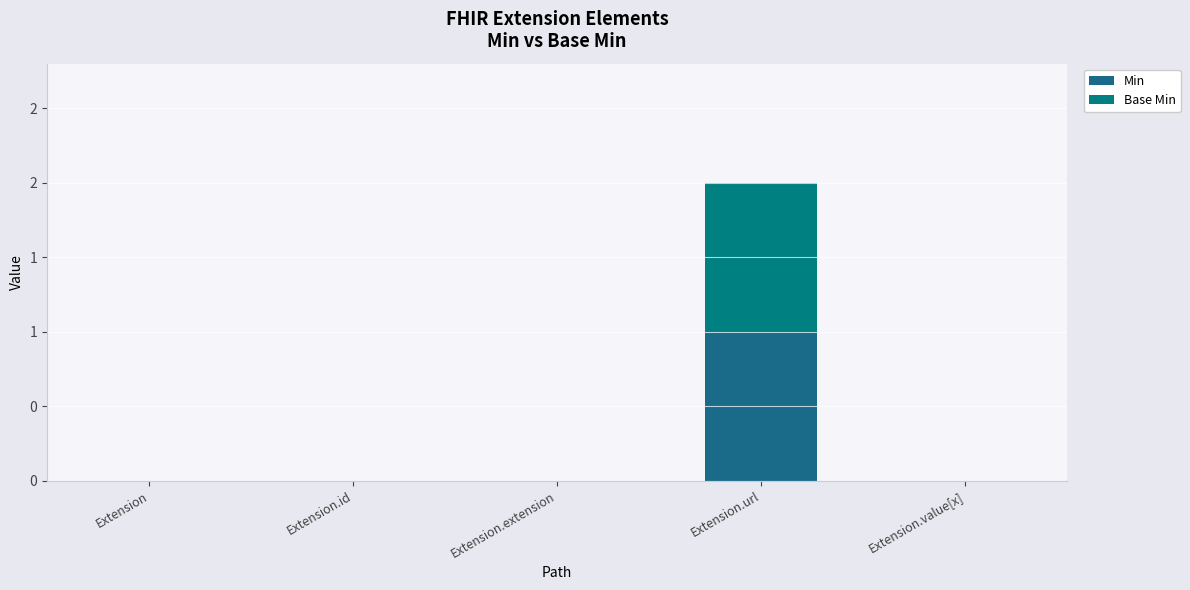

Are the bars grouped side by side (vs. stacked)?

No